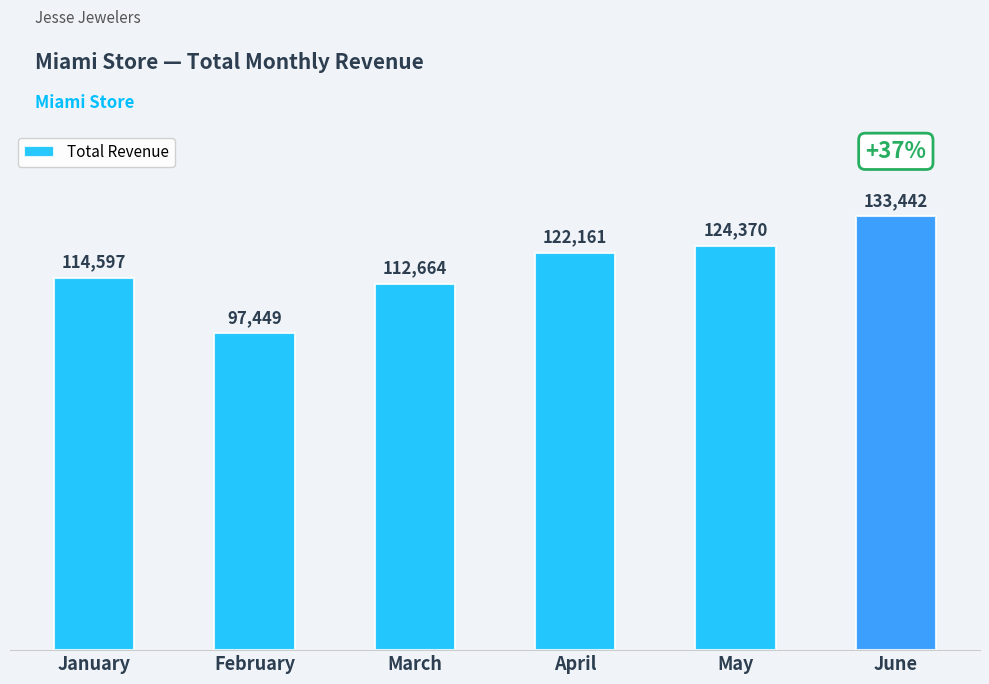

How many bars are there in total?

6